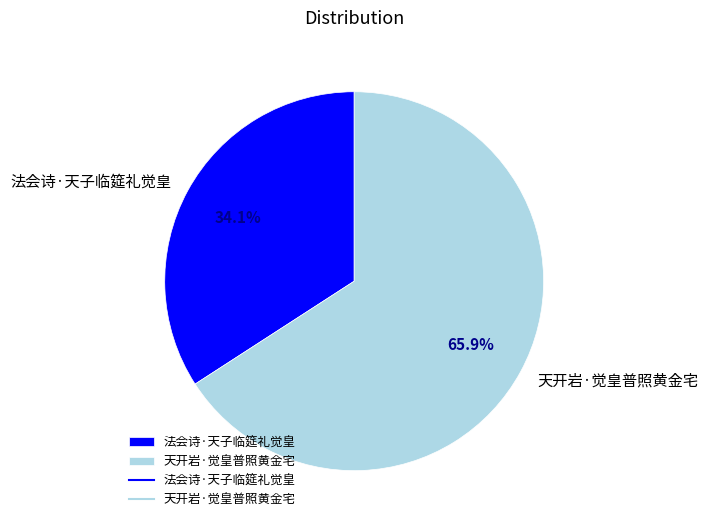

The 法会诗·天子临筵礼觉皇 slice represents 34% of the pie. True or false?

True